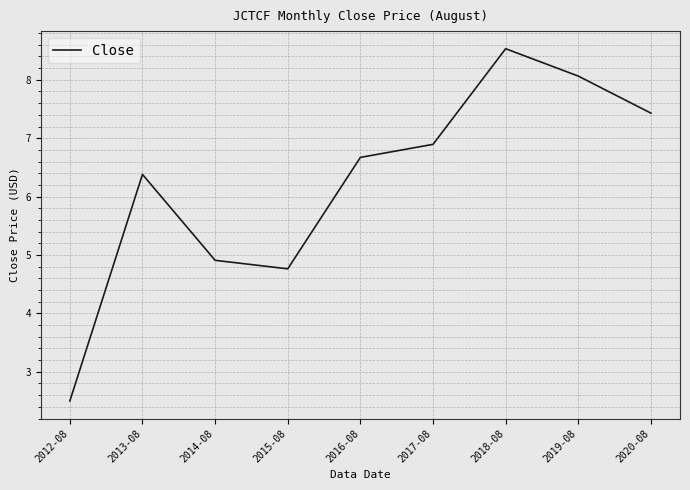

At which label is the value closest to 5?

2014-08